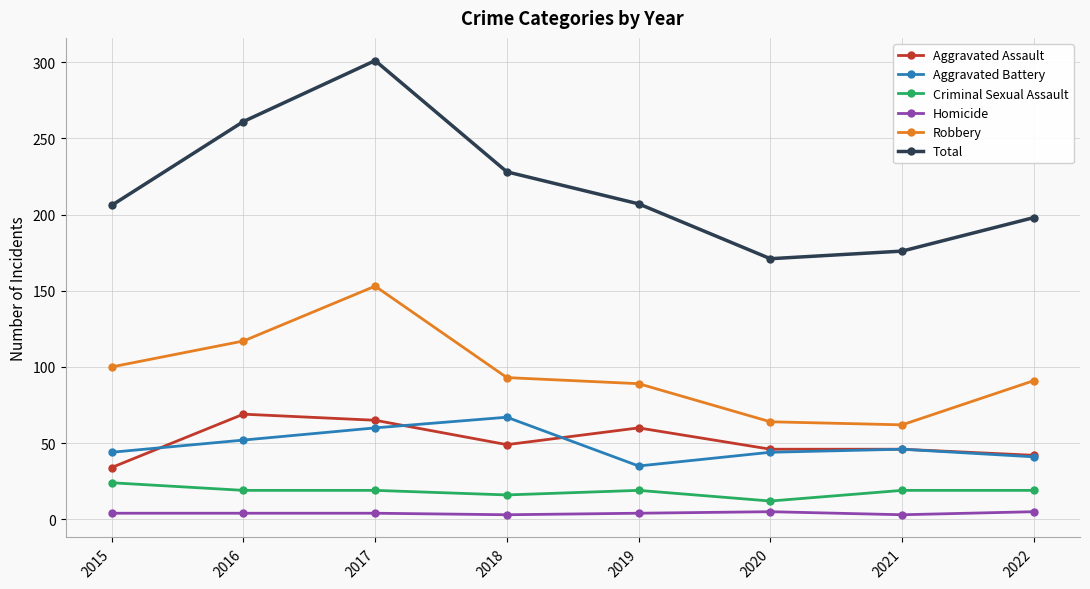

True or false: Aggravated Battery and Homicide intersect in this chart.

False